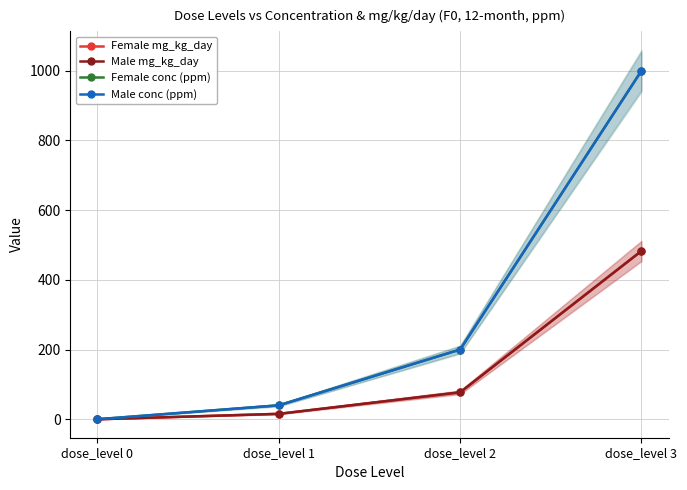

What is the difference between the maximum and minimum values in the Male conc (ppm) series?

1000.0